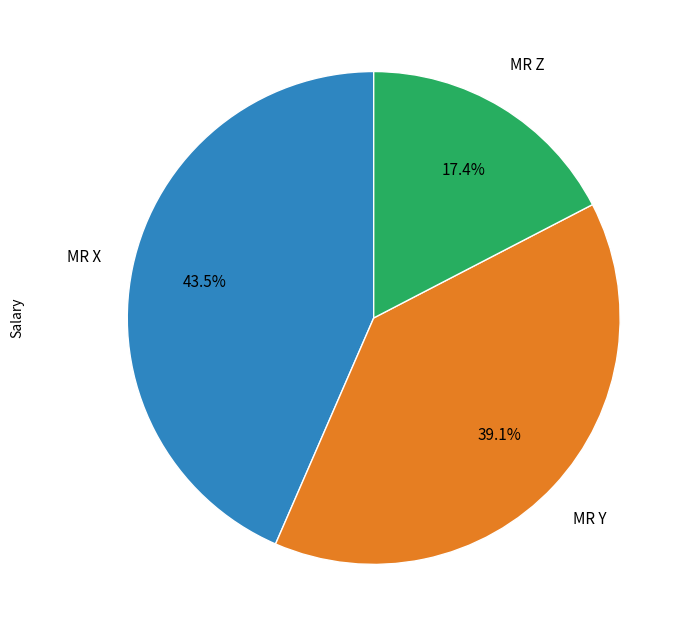

Combined, do MR X and MR Z account for over 50%?

Yes